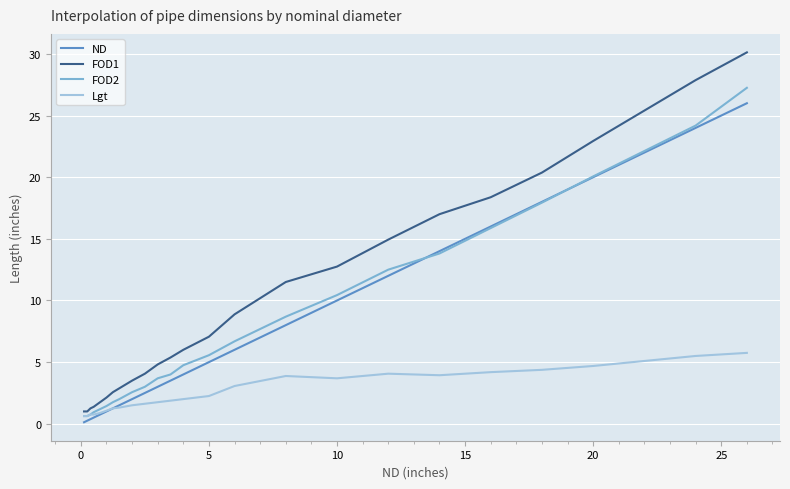

True or false: FOD2 and FOD1 cross at least once.

False